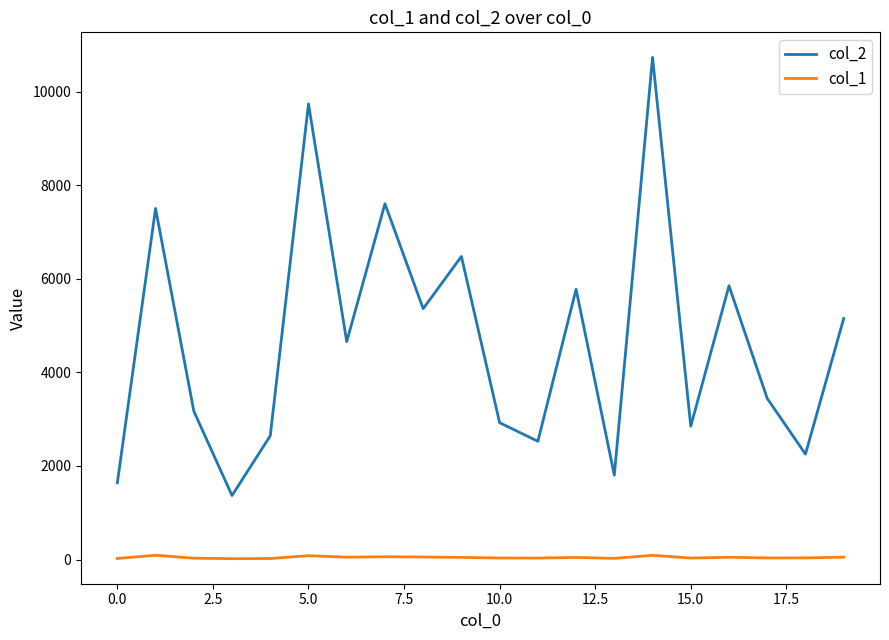

True or false: col_1 and col_2 intersect in this chart.

False